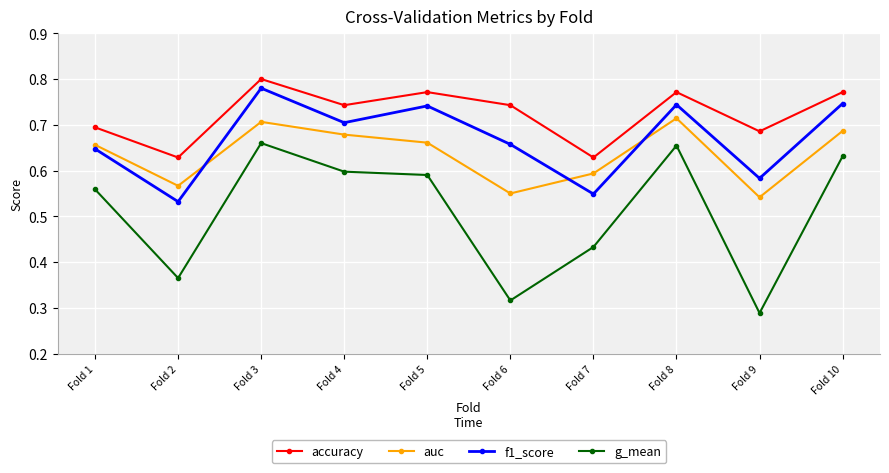

What is the sum of all g_mean values?

5.1